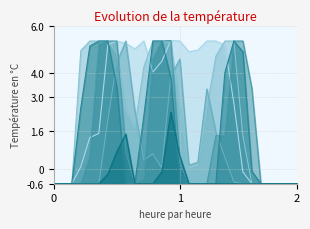

Does the chart have visible grid lines?

Yes